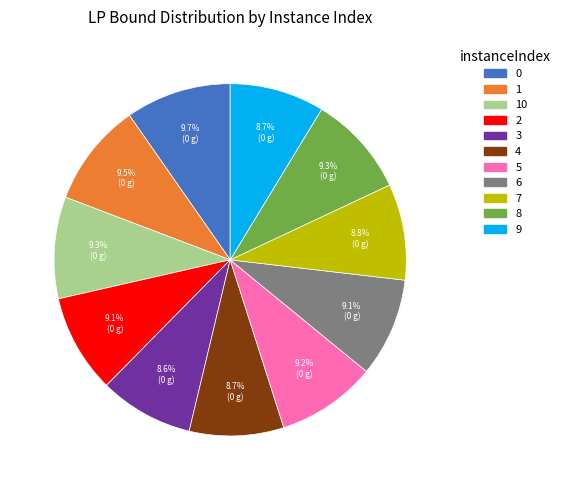

Does any single category account for the majority?

No